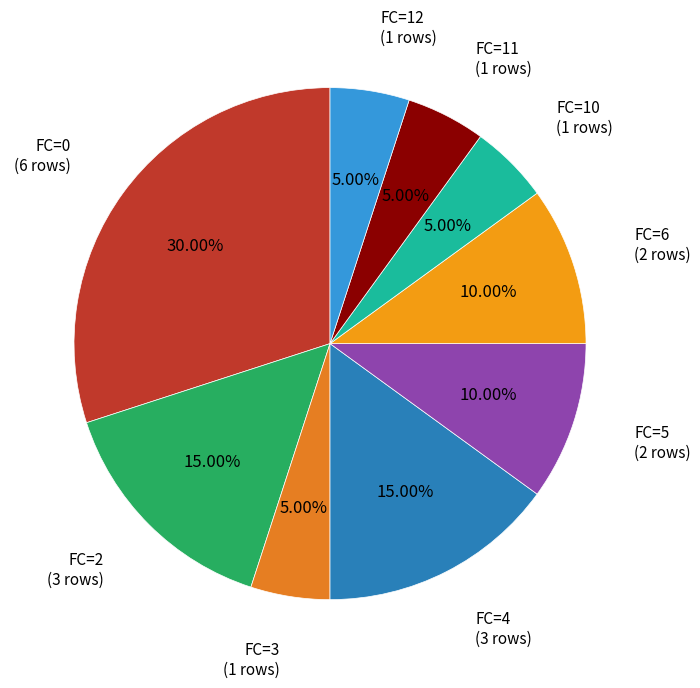

Which category has the smallest portion of the pie?

FC=3